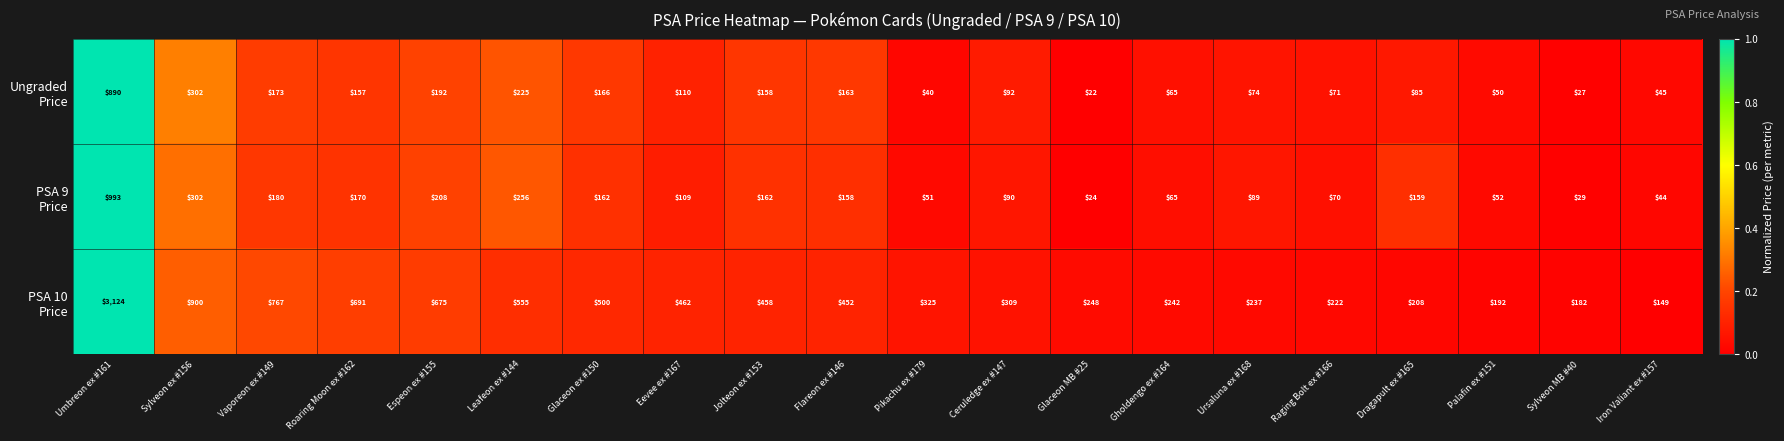

What is the spread (max minus min) of values at Eevee ex #167?

353